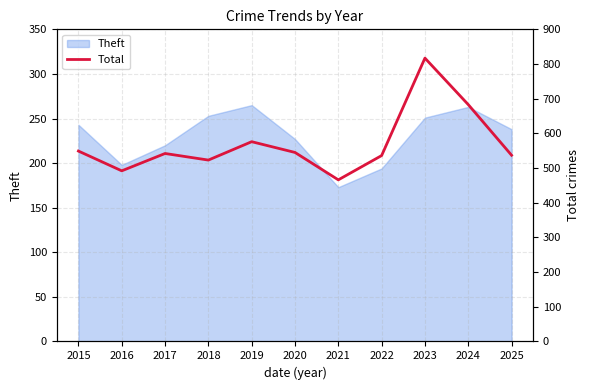

At which category does the data reach its first local peak?

2017